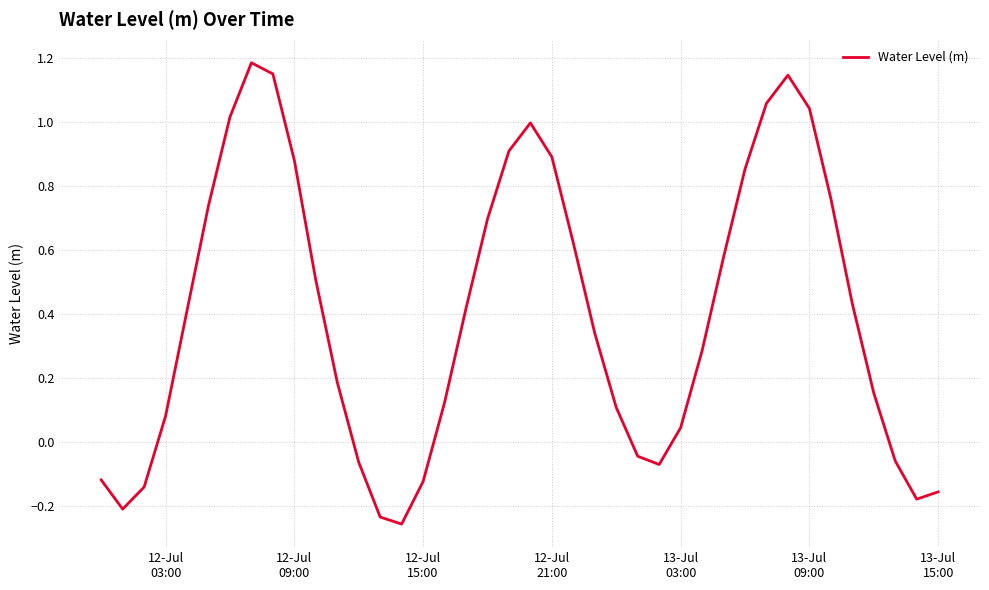

How many lines are shown in the chart?

1